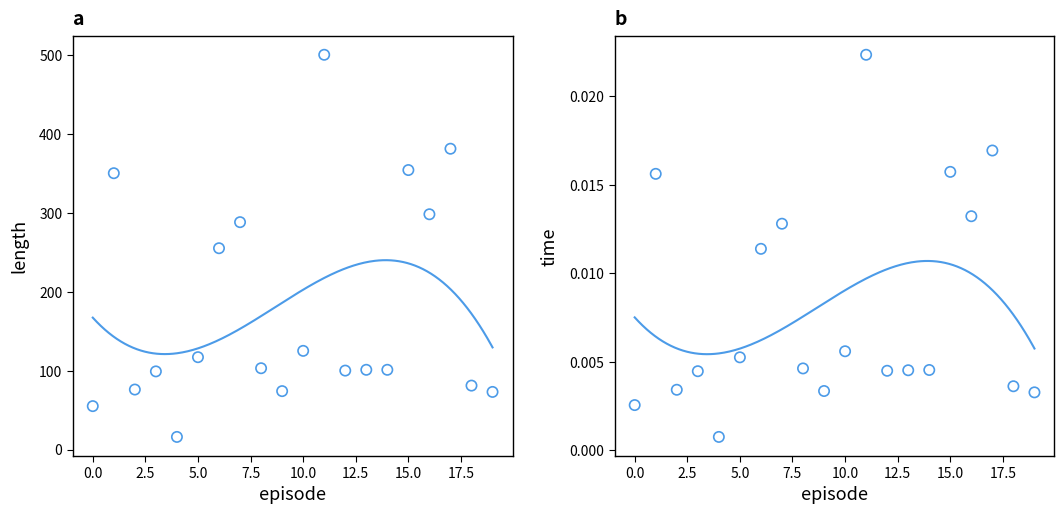

At how many categories does at least one series exceed 32?

19